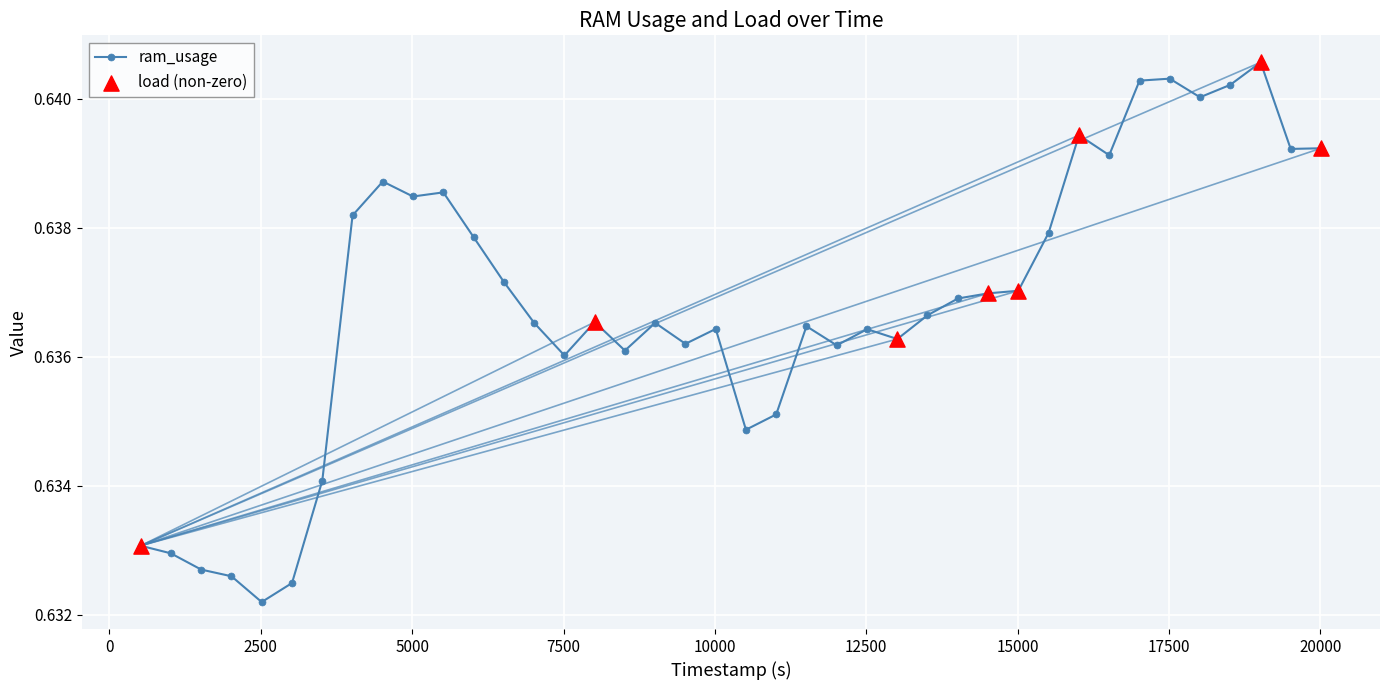

How many values are between 0 and 1?

40